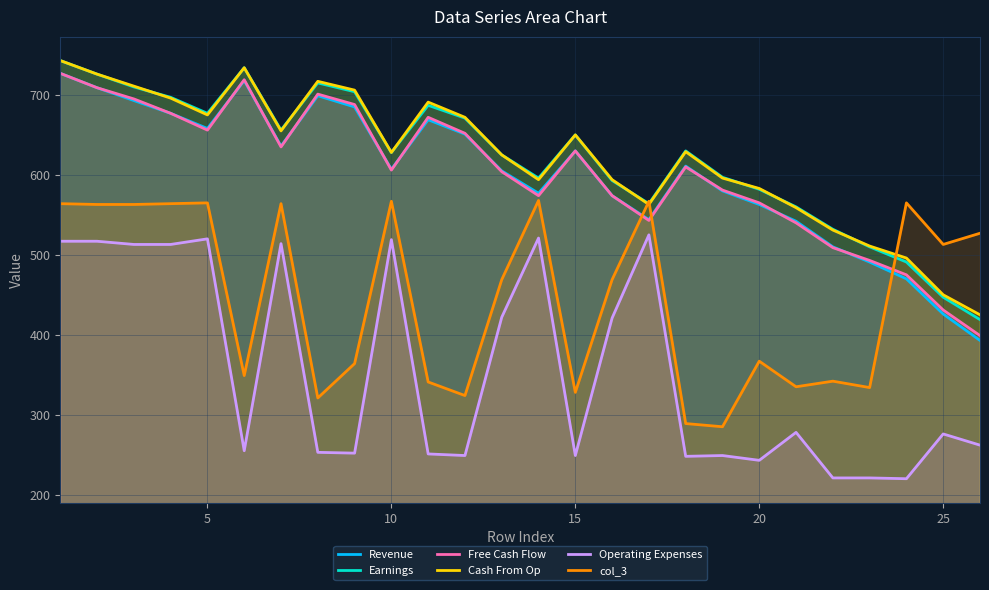

What is the lowest value of the Earnings series?

419